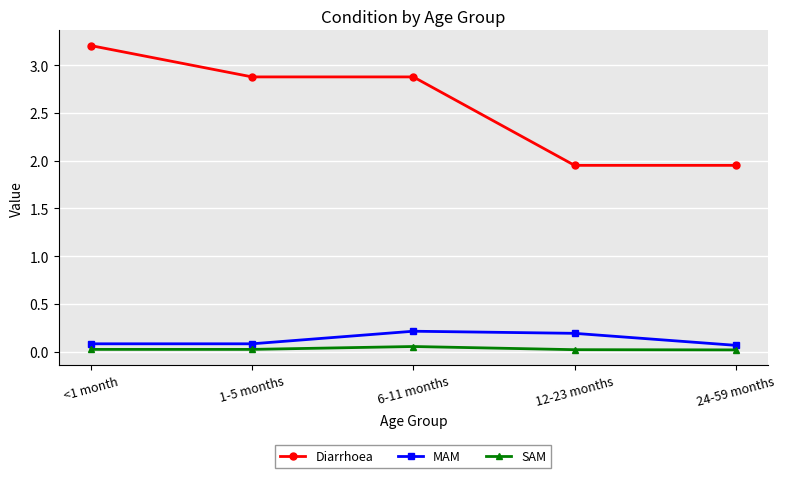

What is the sum of all MAM values?

0.6